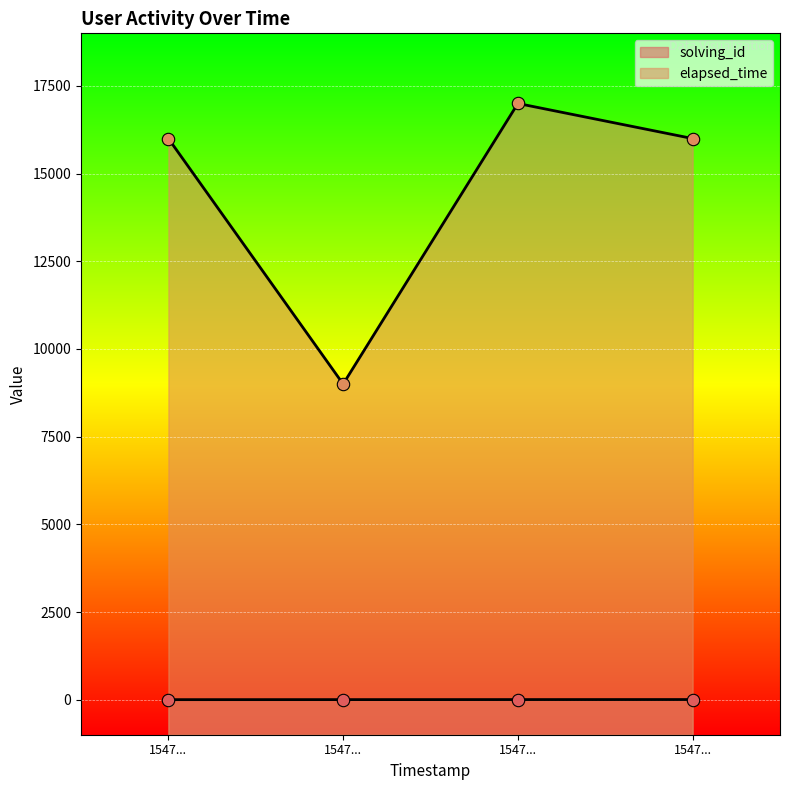

Is the value of solving_id at 1547... greater than the value of elapsed_time at 1547...?

No